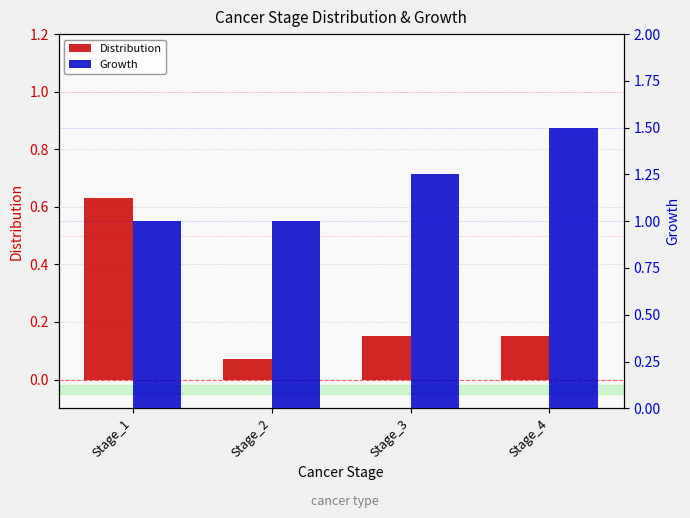

What is the value of the Distribution bar at the 1st from the left?

0.6